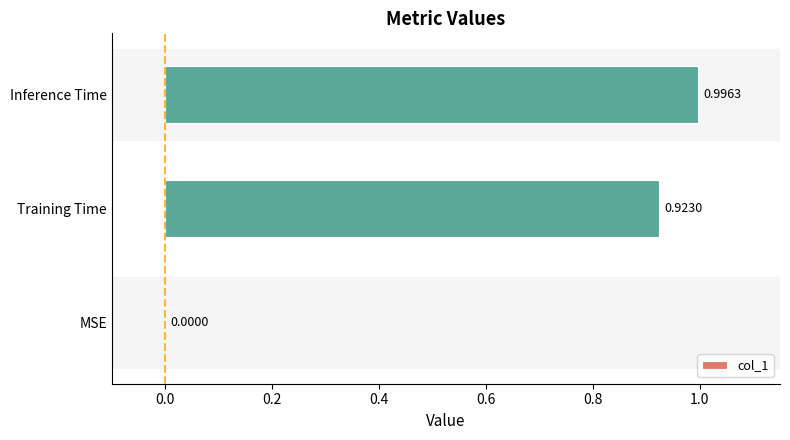

What is the sum of all values?

1.9